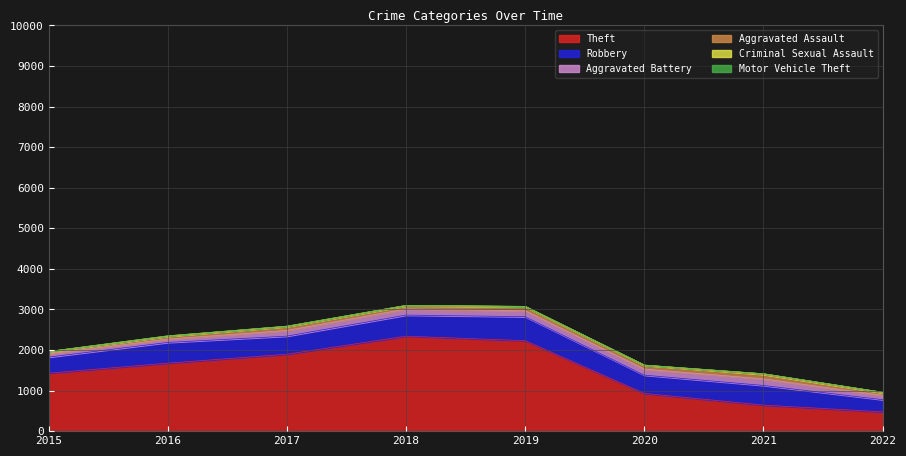

At 2021, list the series in order from smallest to largest.

Motor Vehicle Theft, Criminal Sexual Assault, Aggravated Assault, Aggravated Battery, Robbery, Theft